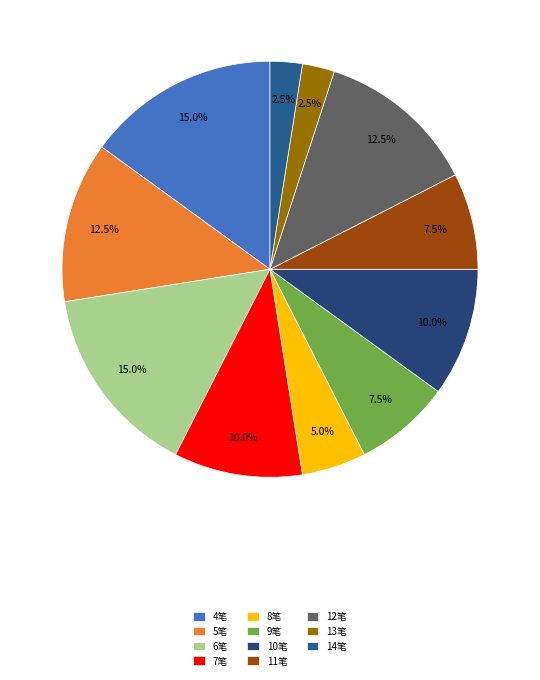

Does any single category account for the majority?

No